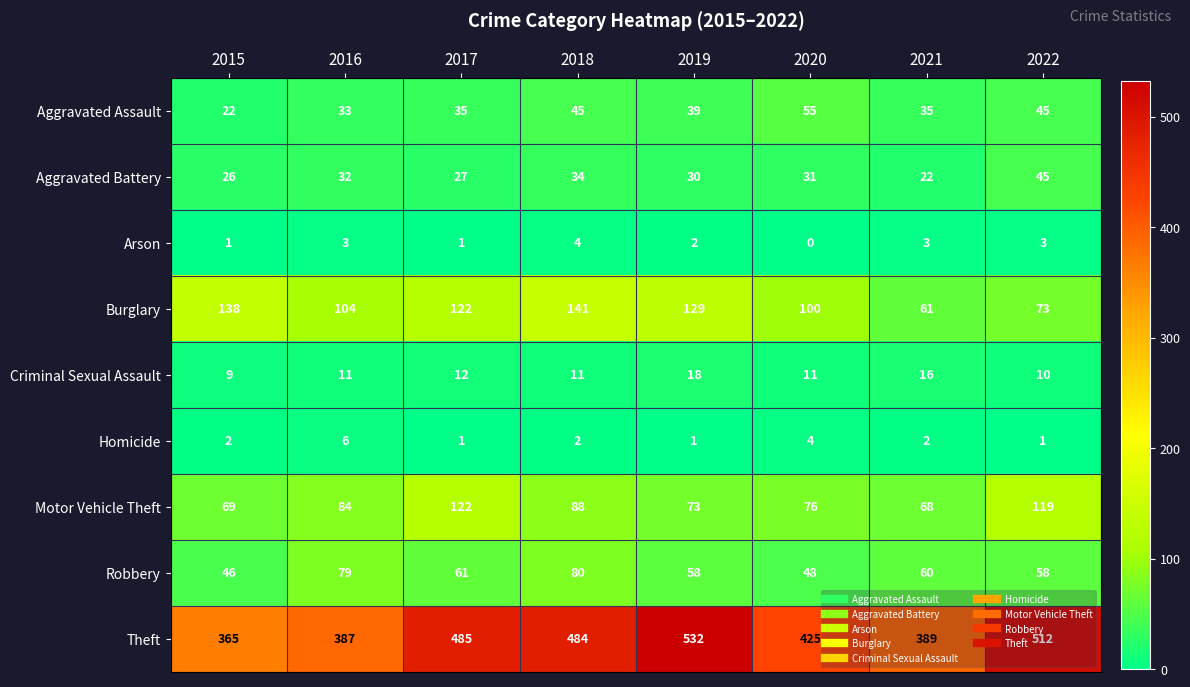

What is the difference between the maximum and minimum values in the Robbery series?

34